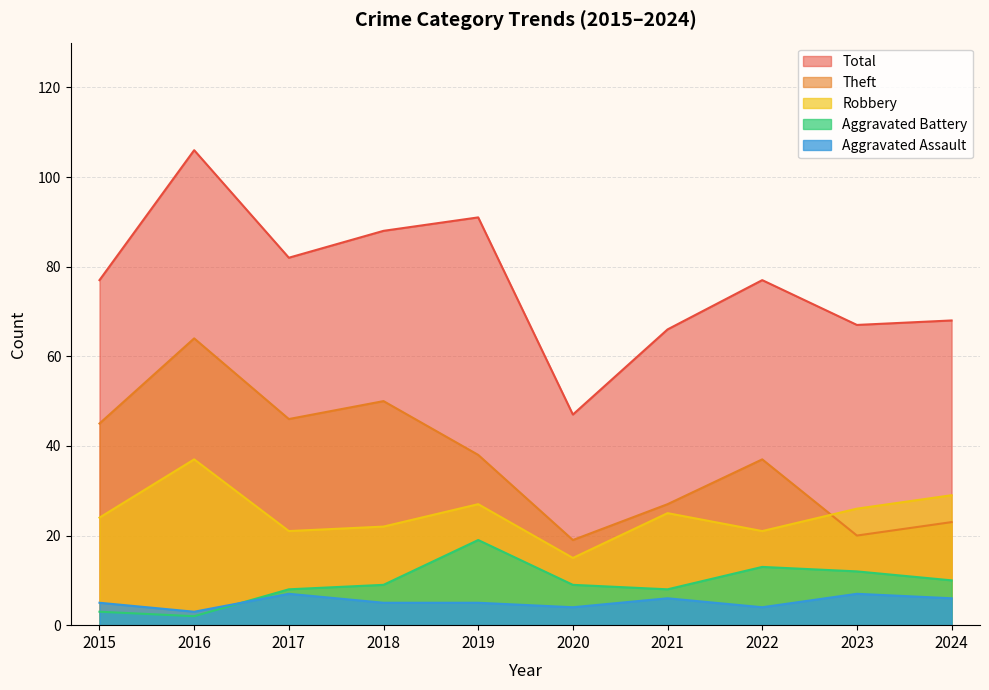

What is the approximate value of Theft at 2015, to the nearest 5?

45